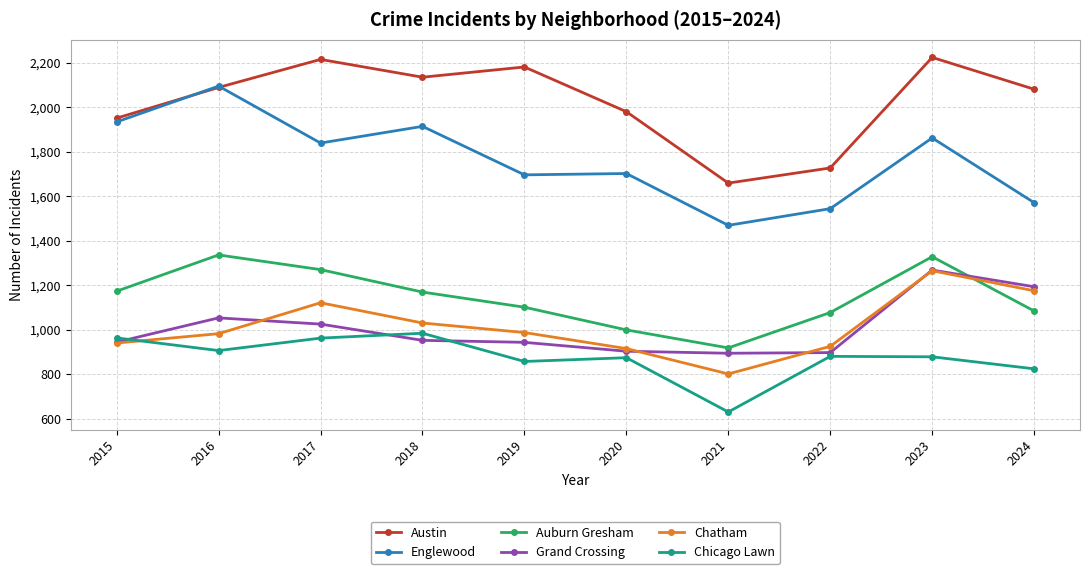

True or false: Englewood and Grand Crossing cross at least once.

False